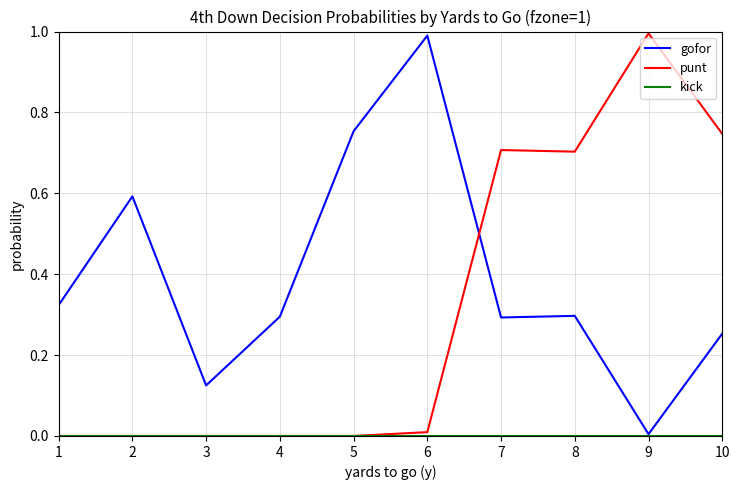

Is it true that gofor equals 0.6 at 1?

False